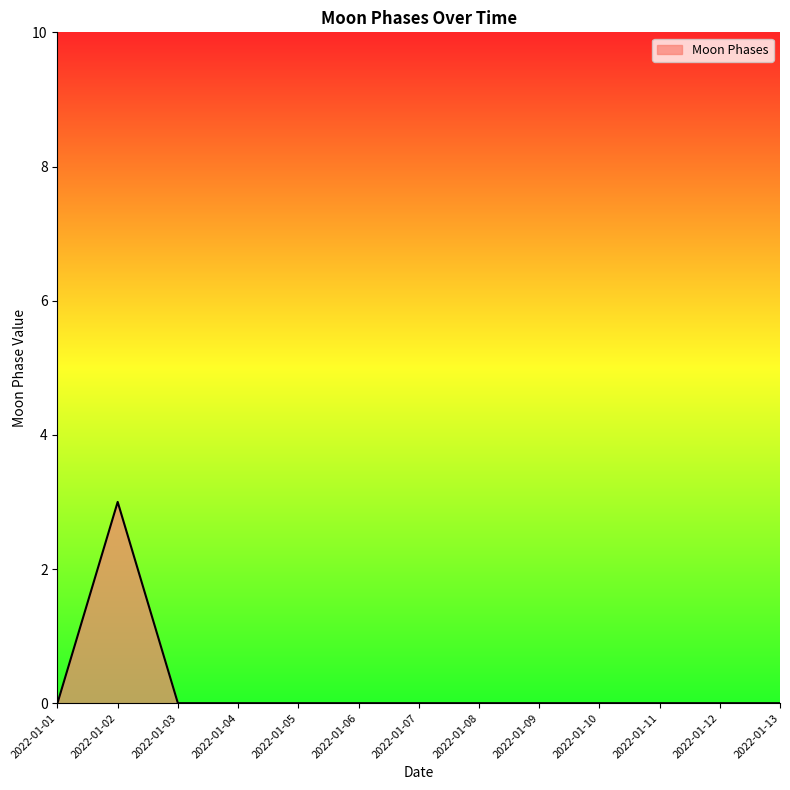

What is the difference between the maximum and minimum values?

3